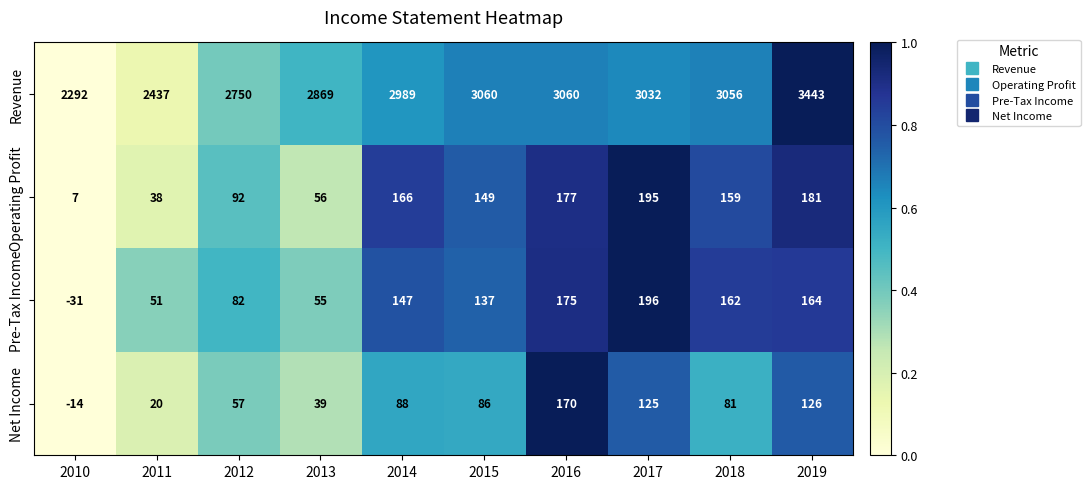

Rank the series at 2010 from highest to lowest value.

Revenue, Operating Profit, Net Income, Pre-Tax Income